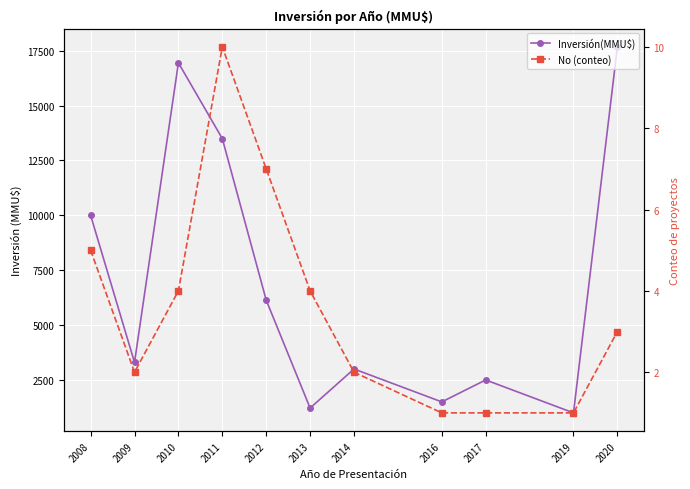

At 2020, list the series in order from largest to smallest.

Inversión(MMU$), No (conteo)